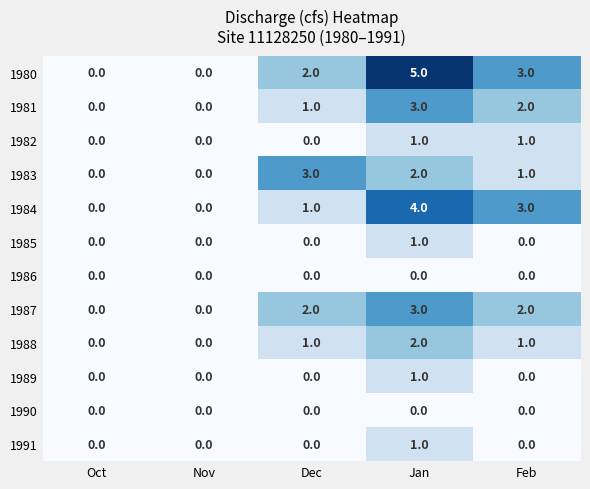

Is it true that 1988 equals 2 at Jan?

True